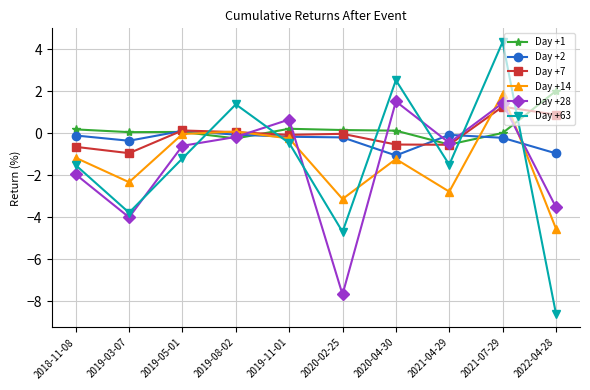

How many data points in Day +2 are above 0?

1